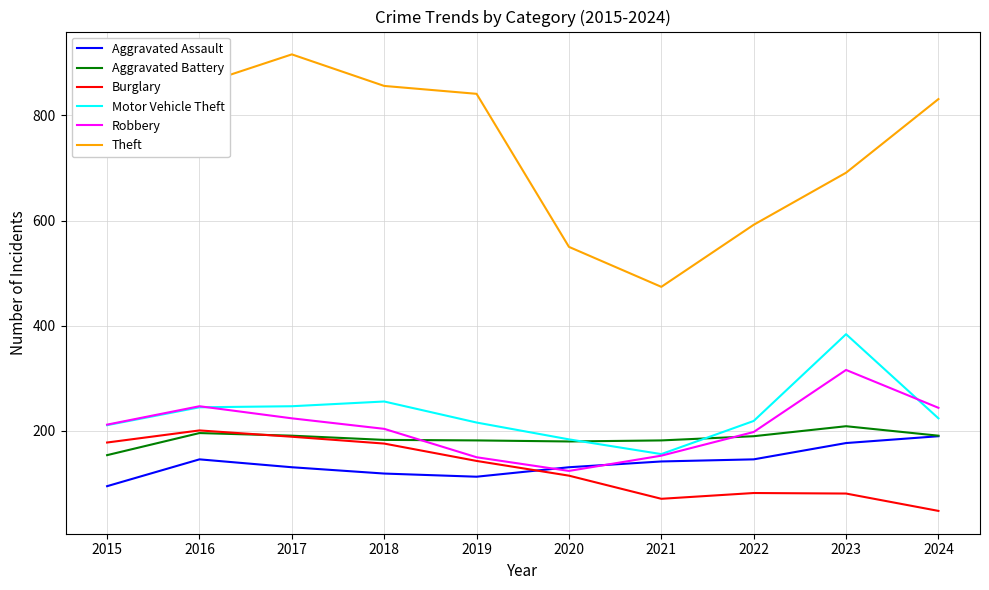

What is the greatest value displayed?

916